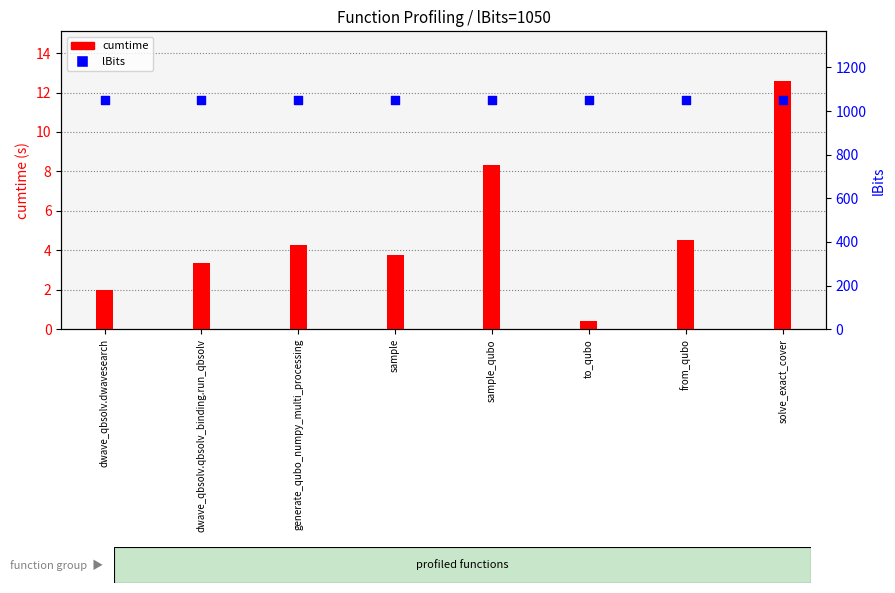

What is the total value across all series at dwave_qbsolv.dwavesearch?

1052.0